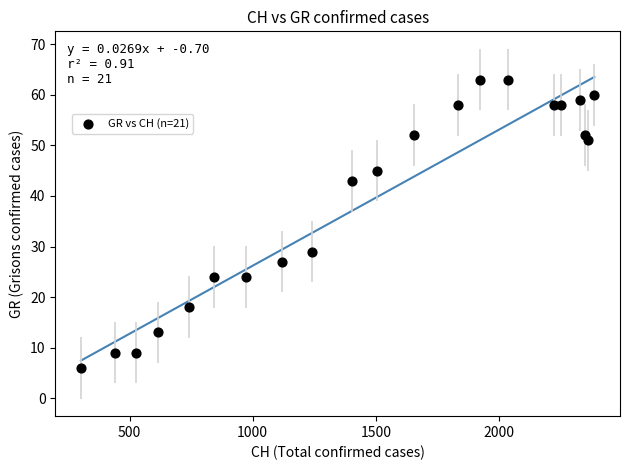

What Y value in the scatter plot is closest to 34?

29